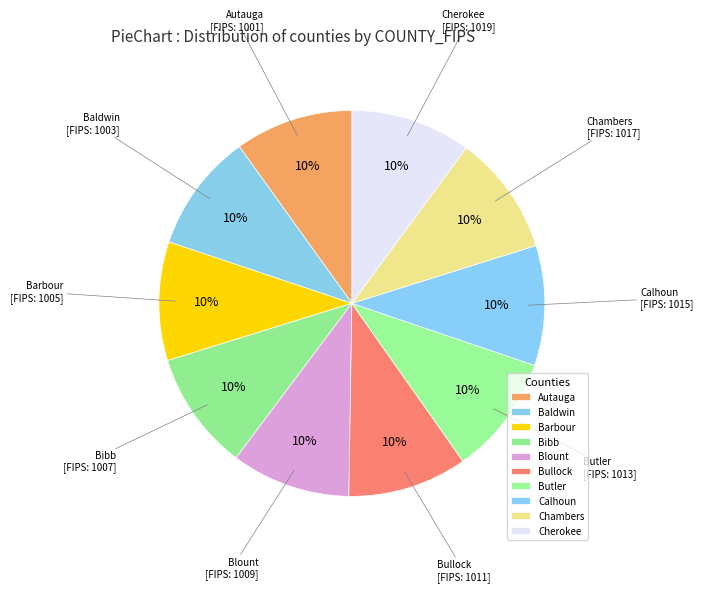

Is there any slice that represents more than half of the pie?

No